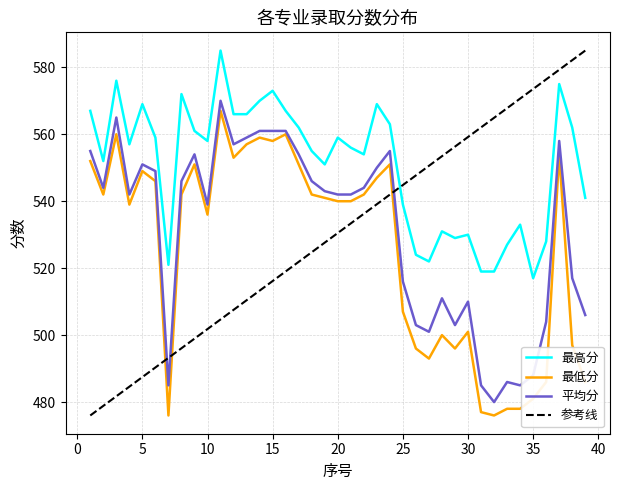

Where is the first local minimum for 最低分?

2